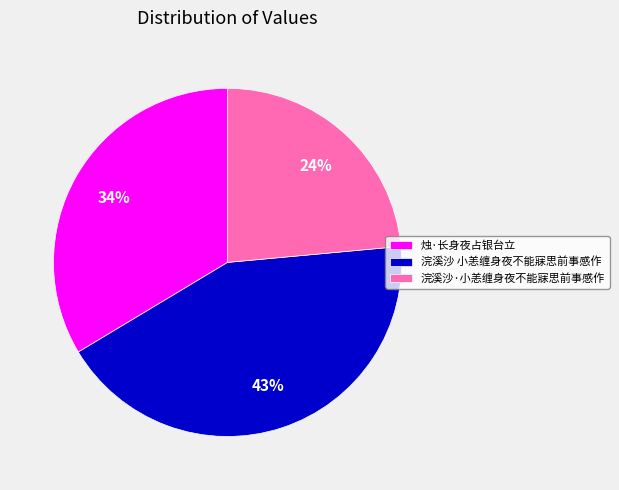

To the nearest percent, what portion does 浣溪沙 小恙缠身夜不能寐思前事感作 represent?

43%